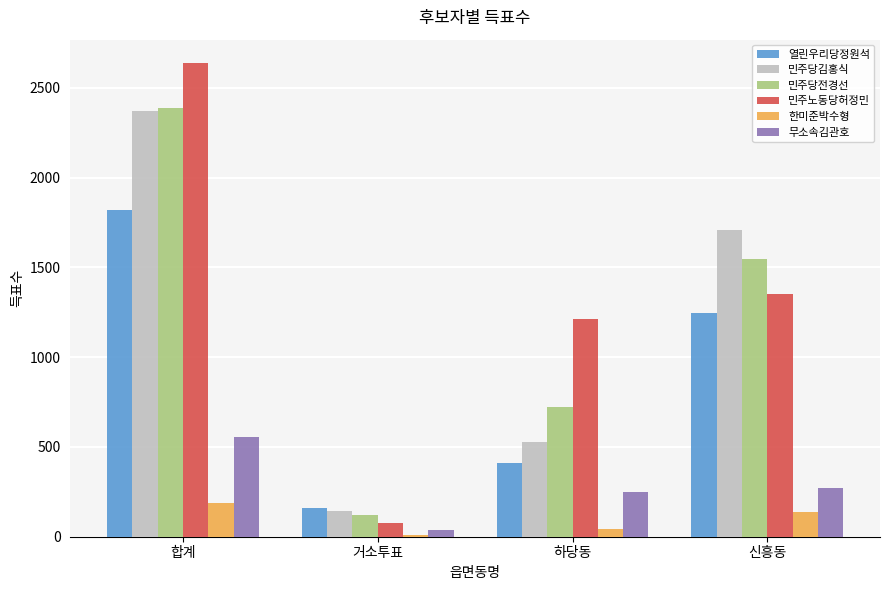

Count the number of data series in this chart.

6